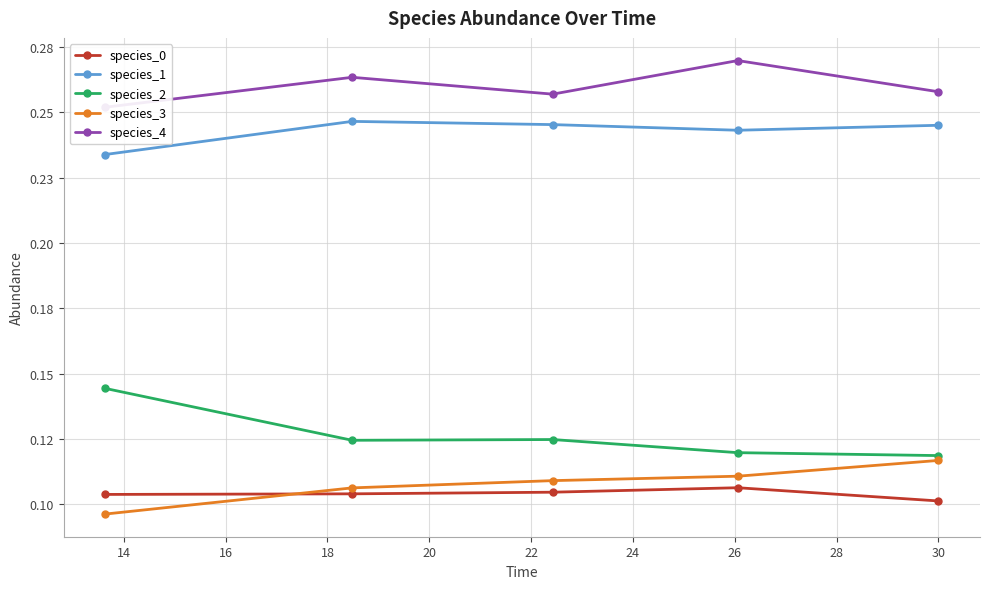

What is the value of the species_1 point at the 3rd from the left?

0.2